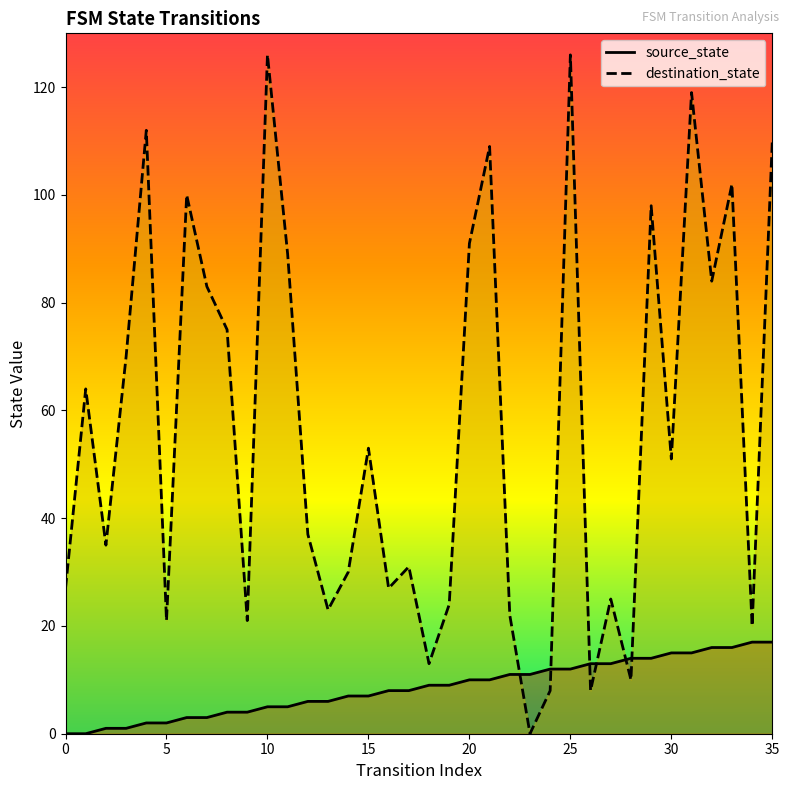

What is the difference between the highest and lowest values at 27?

12